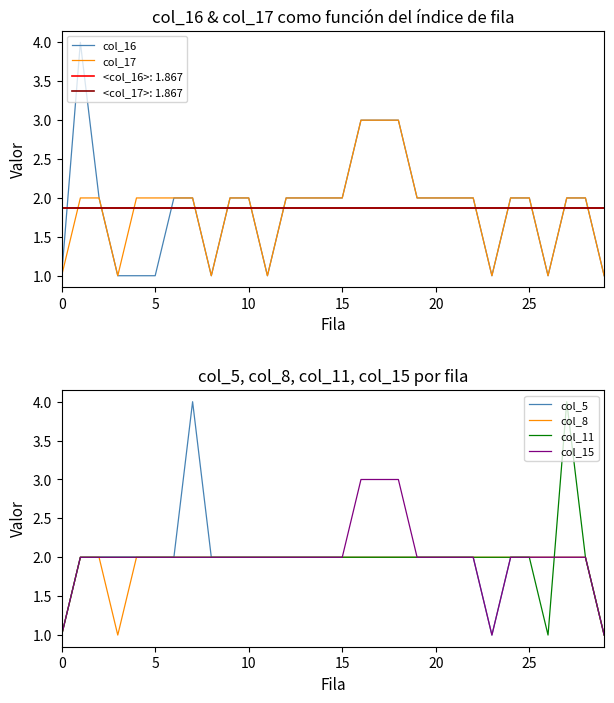

What is the smallest value displayed?

1